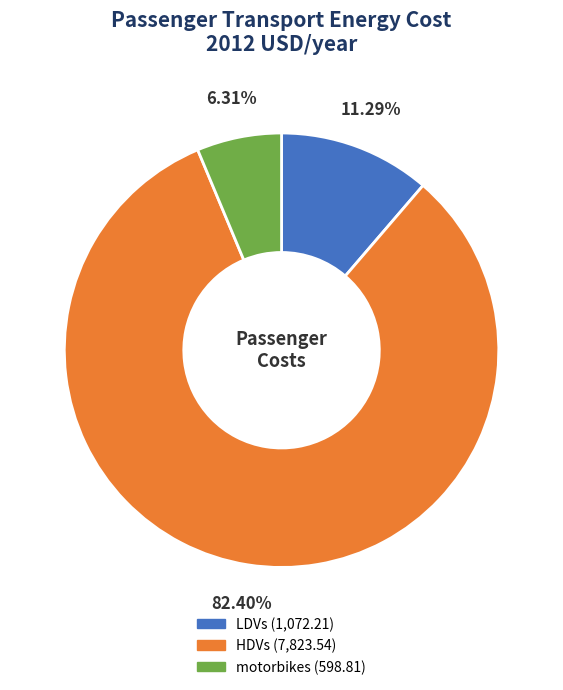

To the nearest percent, what is the combined percentage of HDVs and LDVs?

94%